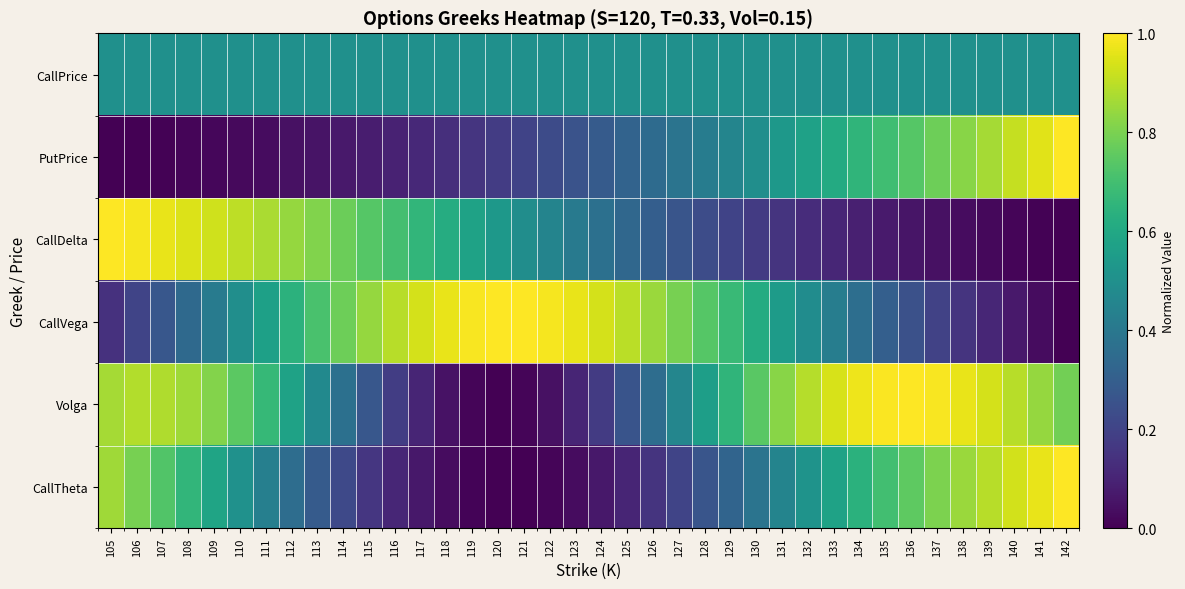

At which category is the sum across all series the highest?

106